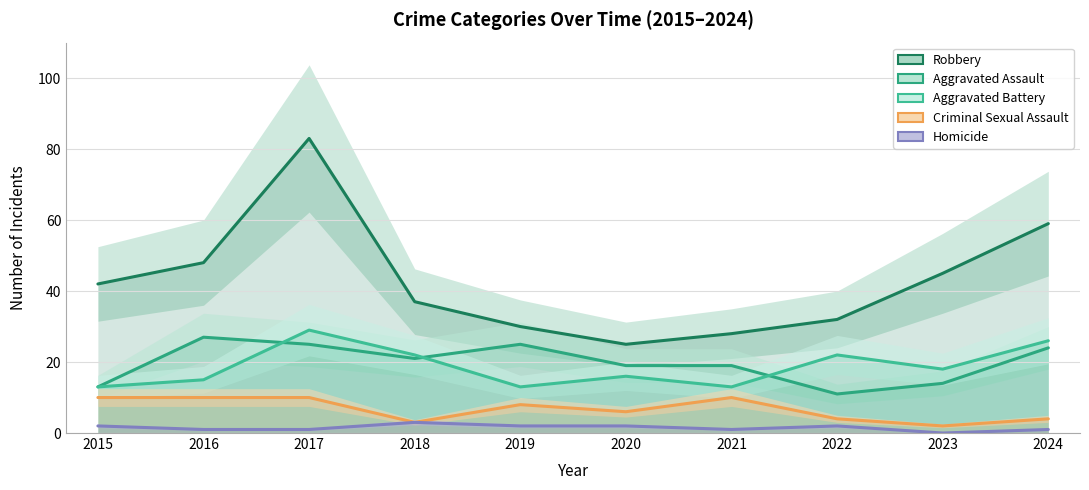

True or false: Aggravated Battery has a value of 16 at 2020.

True